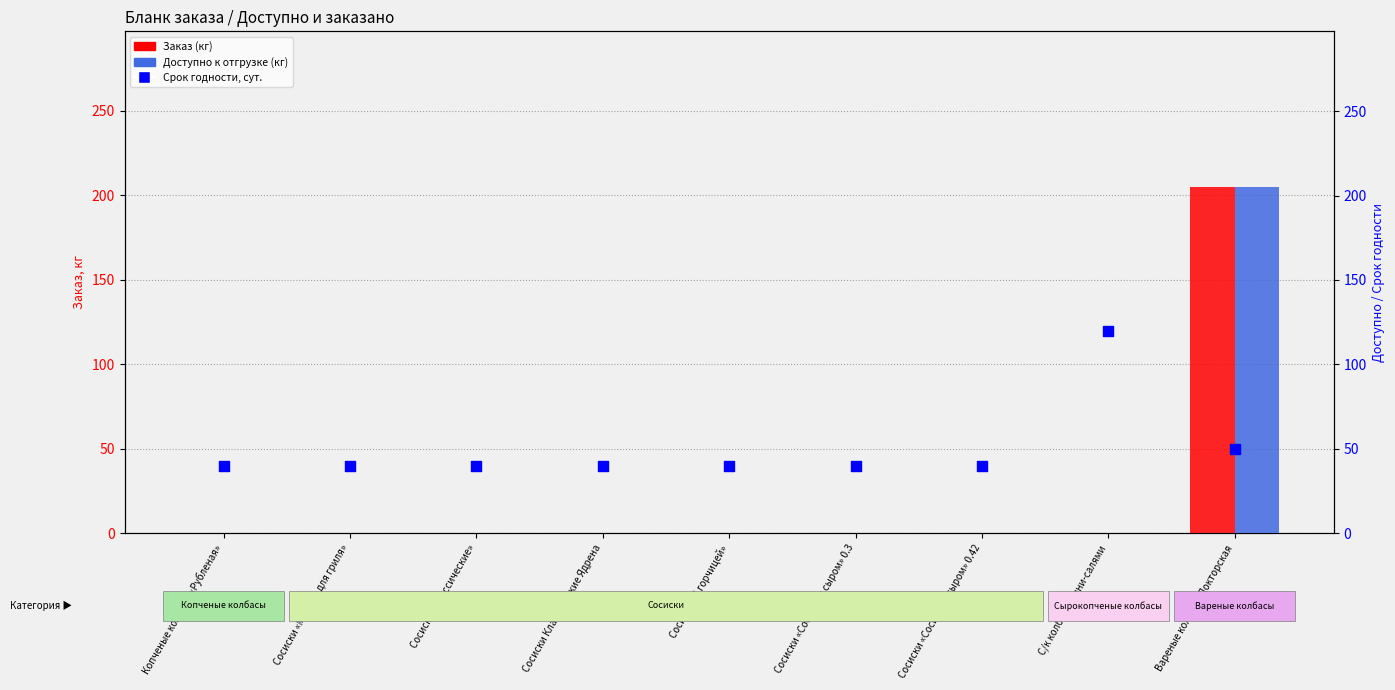

Which series reaches the maximum Y coordinate?

Доступно к отгрузке (кг)